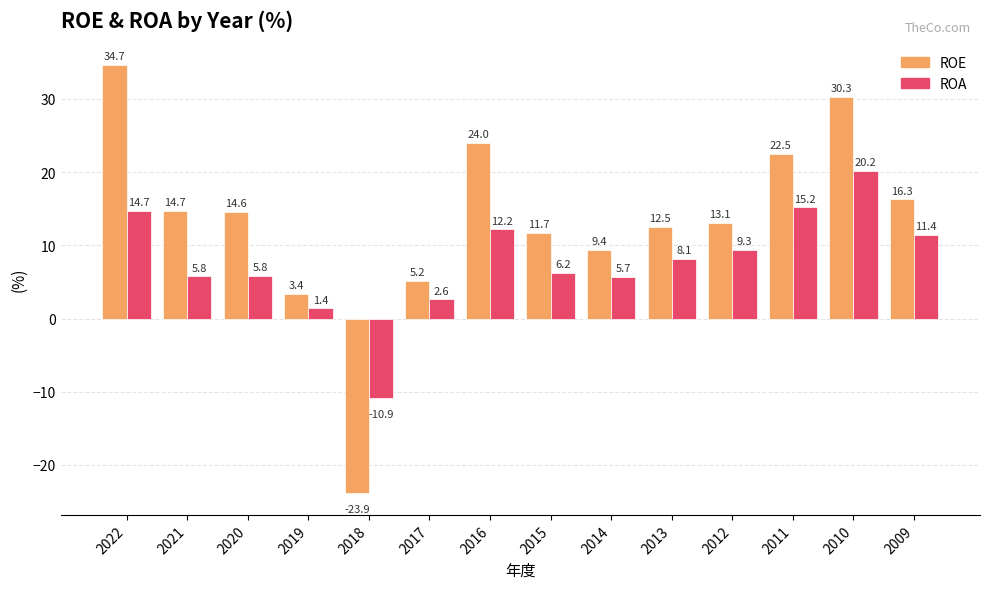

Rank the series at 2015 from lowest to highest value.

ROA, ROE